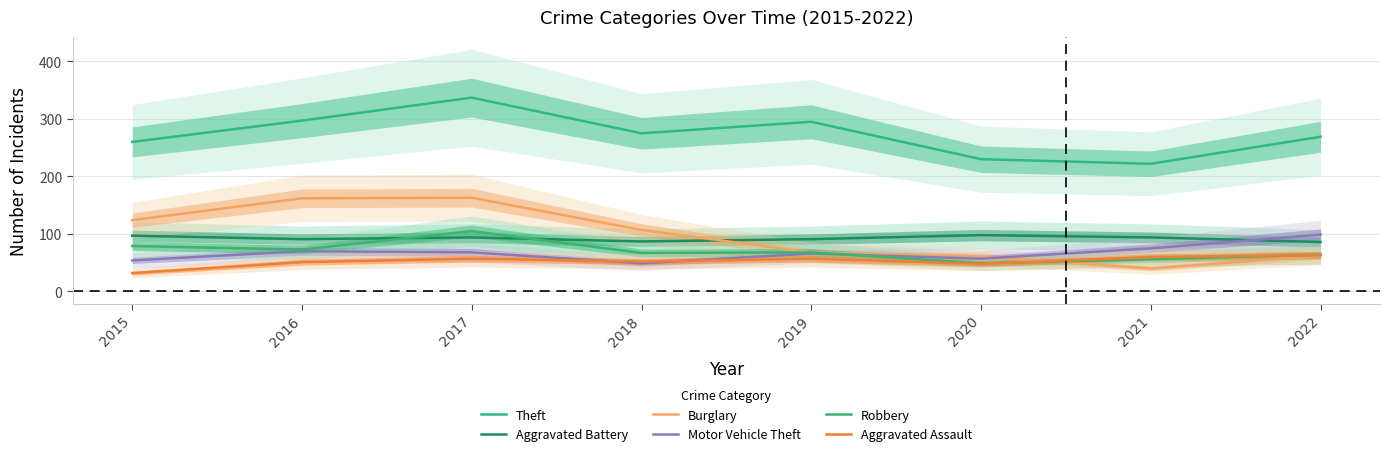

How many times do Robbery and Motor Vehicle Theft cross each other?

1